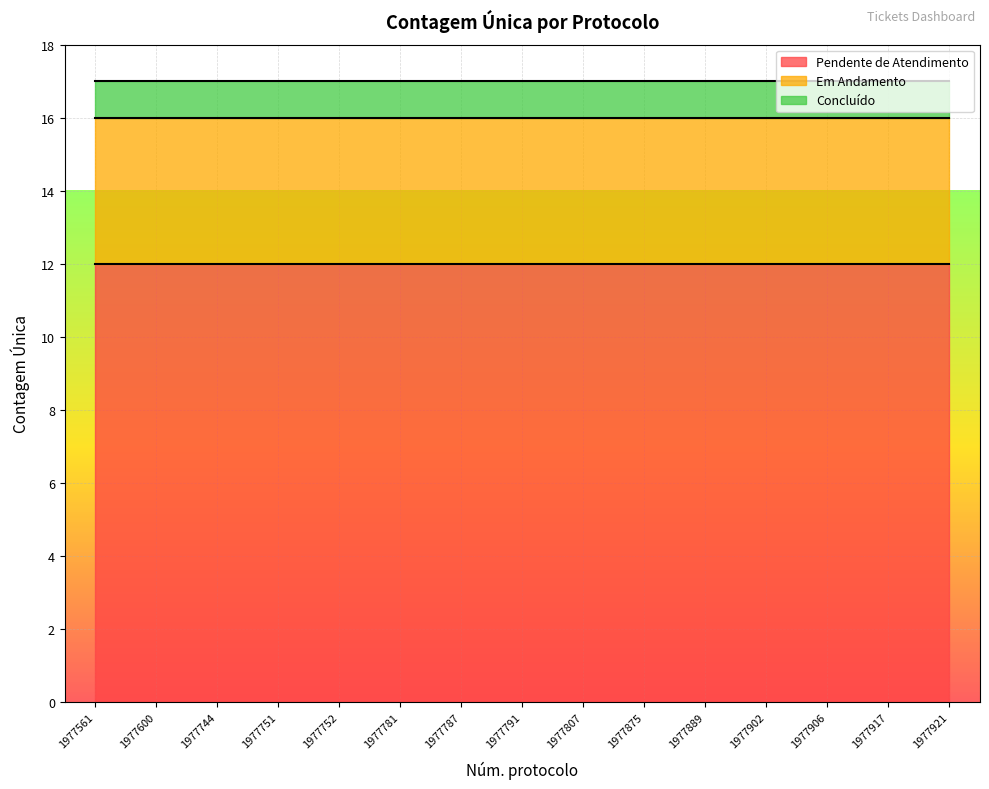

Which series has the widest spread of values?

Pendente de Atendimento